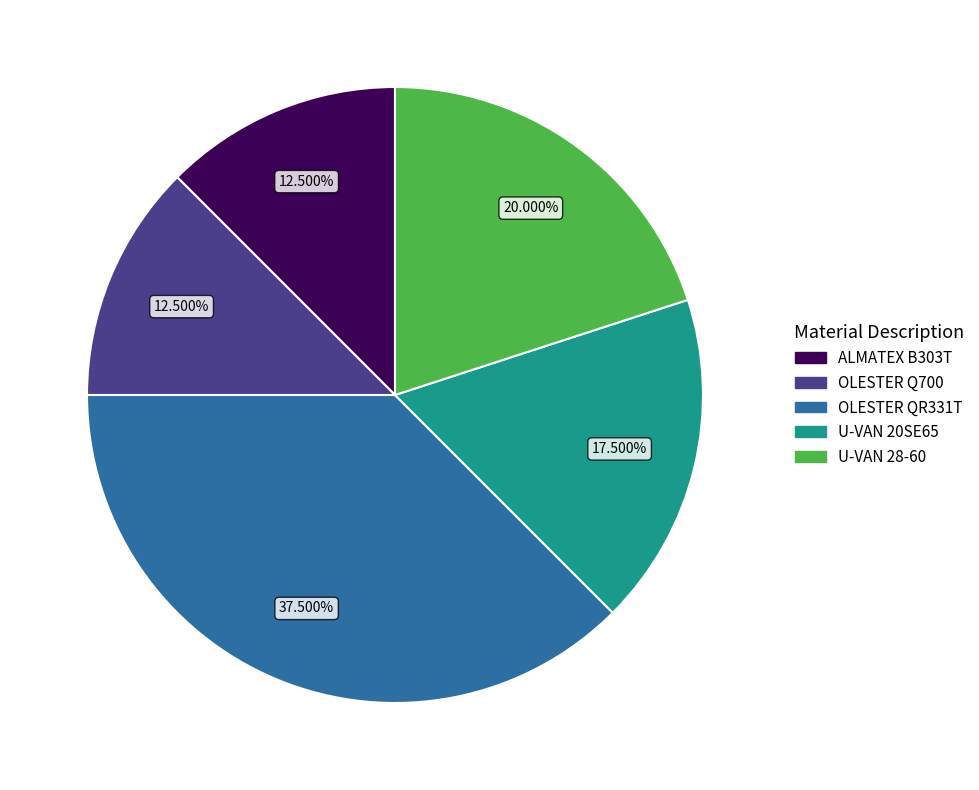

What is the largest slice in the pie chart?

OLESTER QR331T